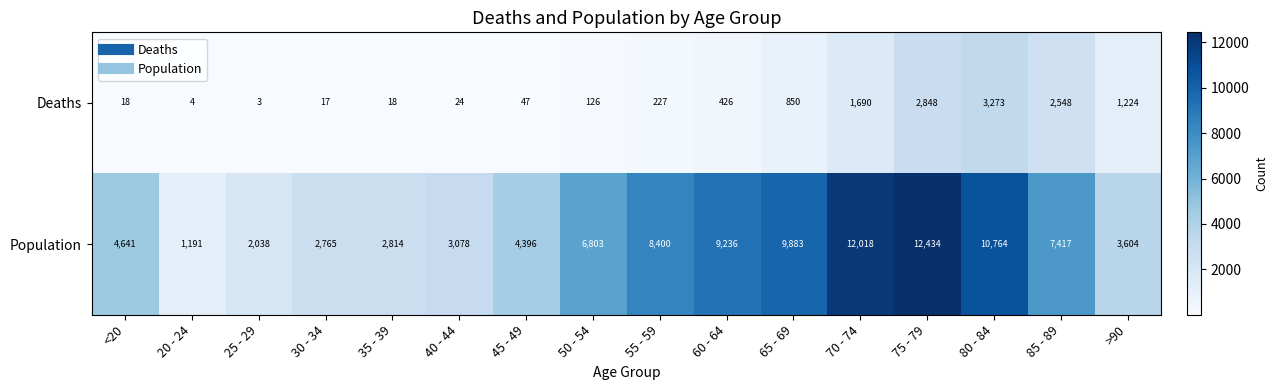

Count the number of categories in the chart.

16